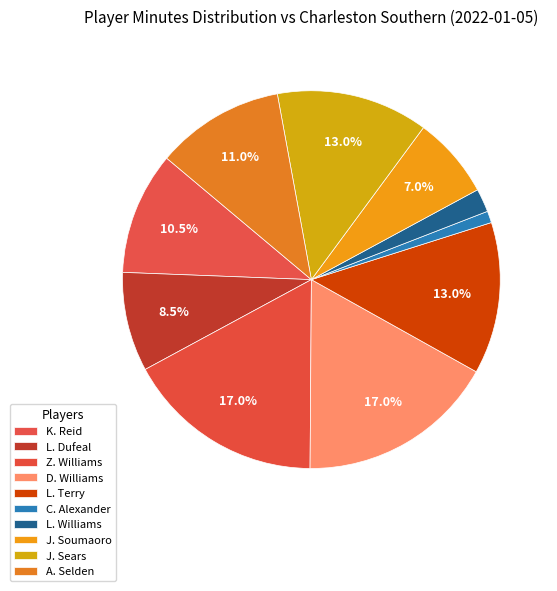

How many segments does this pie chart have?

10